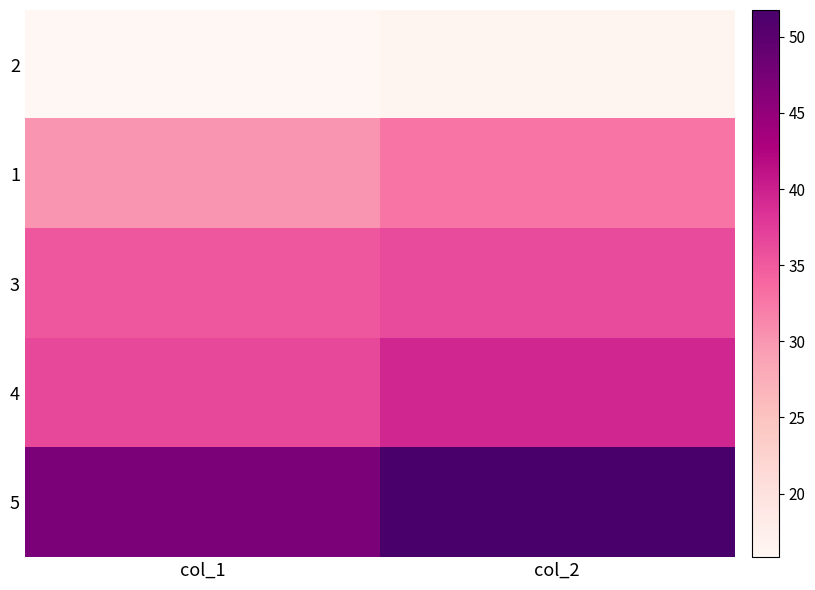

At how many categories does at least one series exceed 16?

2